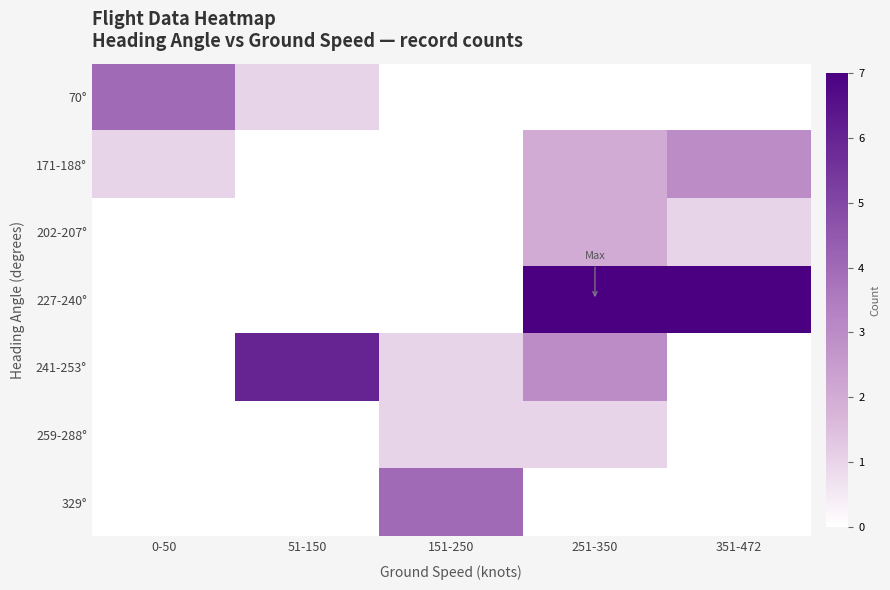

At which category does the chart reach its peak across all series?

251-350